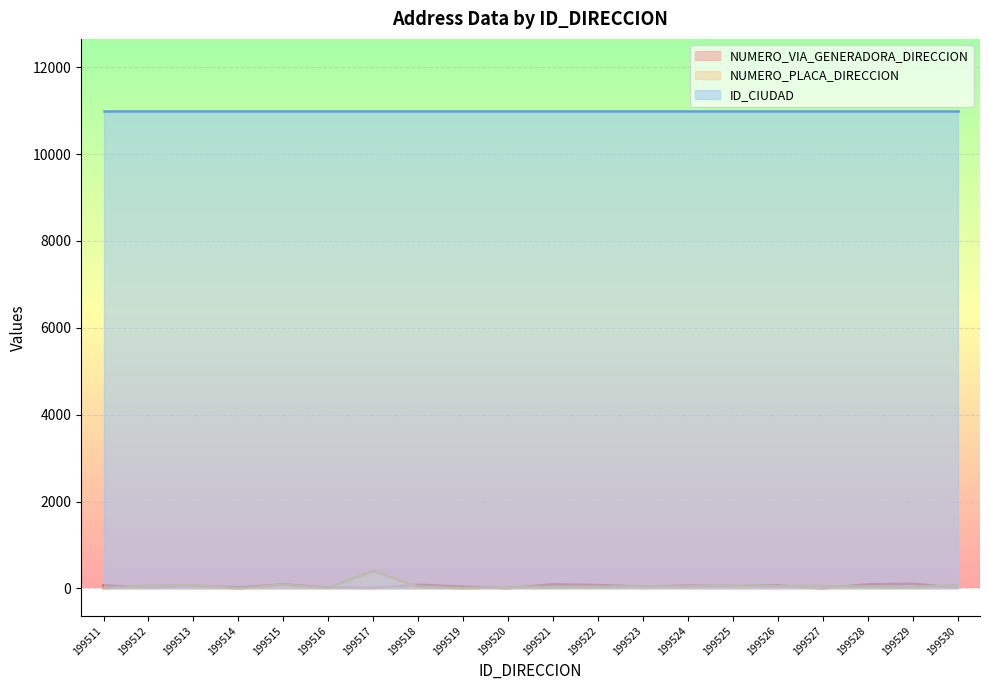

At which label does NUMERO_VIA_GENERADORA_DIRECCION reach its minimum?

199527